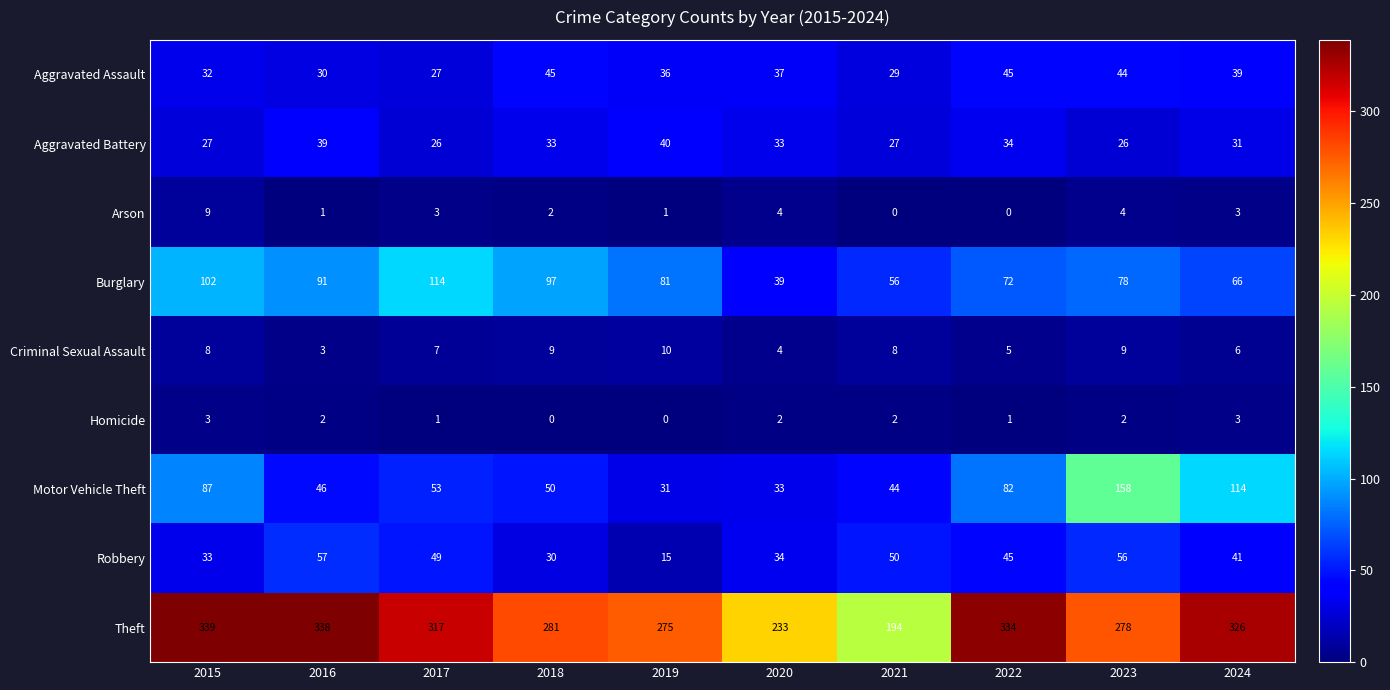

What is the difference between the maximum and minimum values in the Burglary series?

75